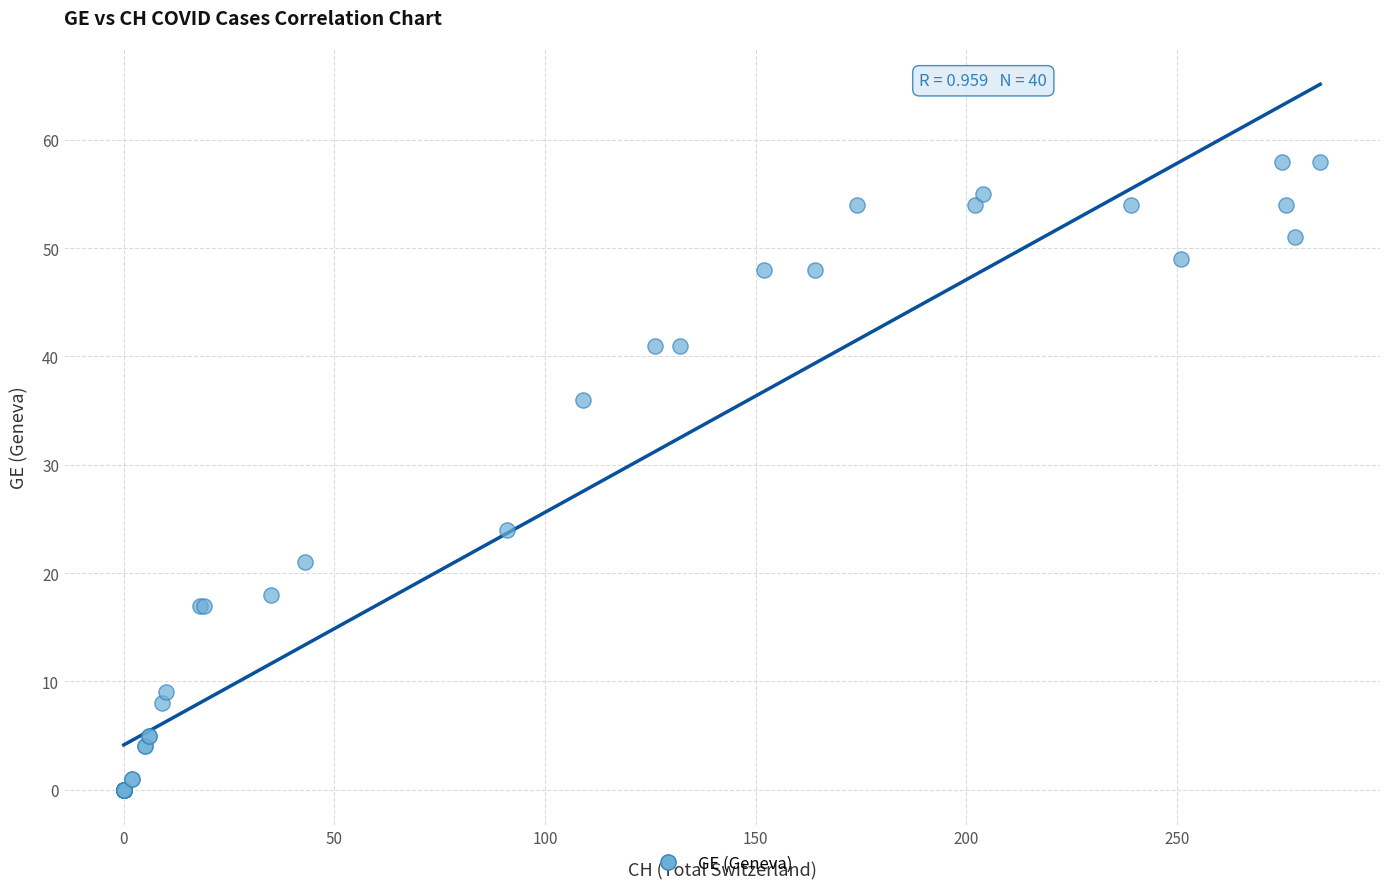

What Y value in the scatter plot is closest to 29?

24